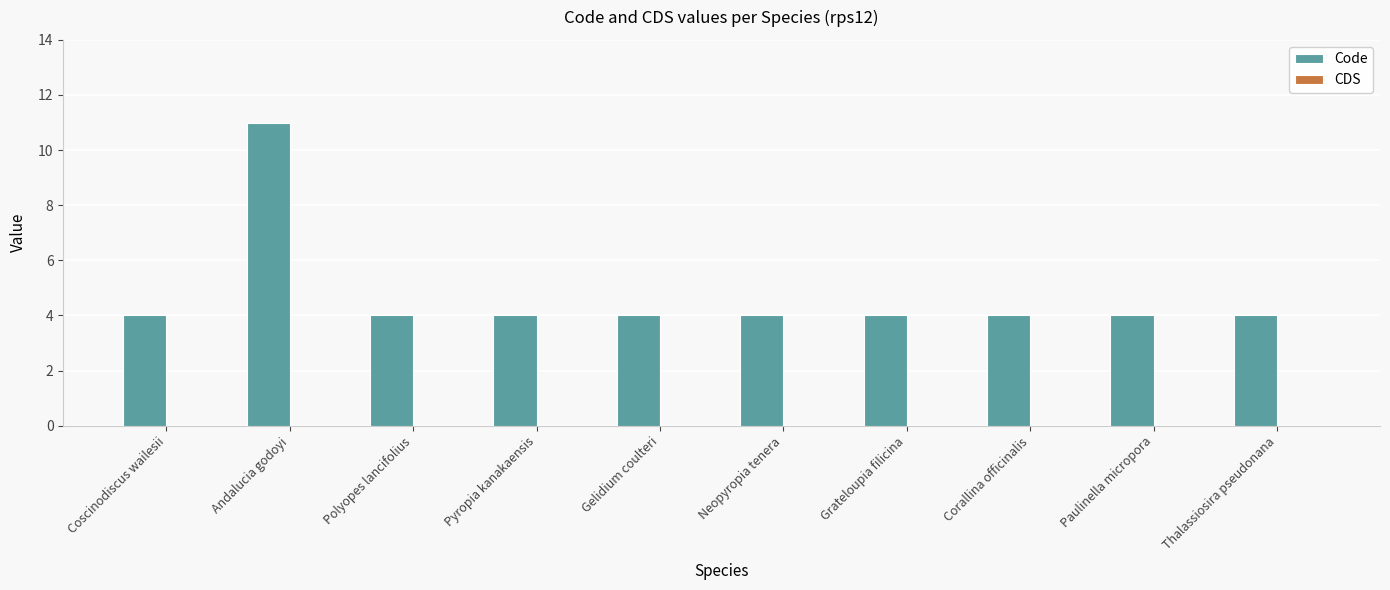

Approximately how many times larger is the value at Polyopes lancifolius compared to Coscinodiscus wailesii?

1.0